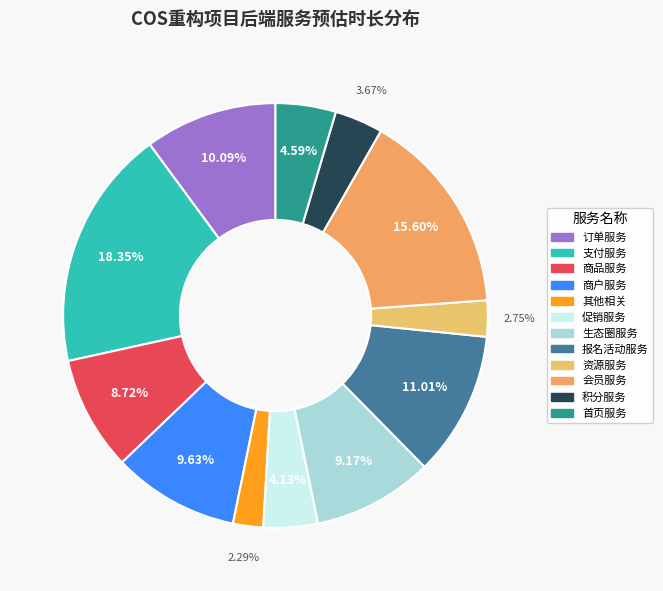

Is there a majority slice in this chart?

No